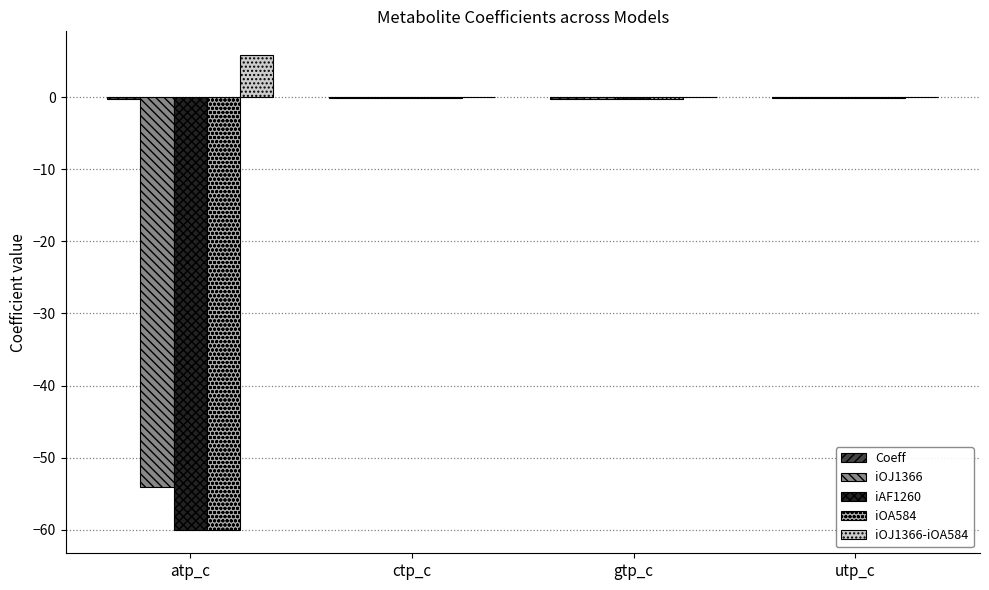

What is the sum of all iOJ1366 values?

-54.6